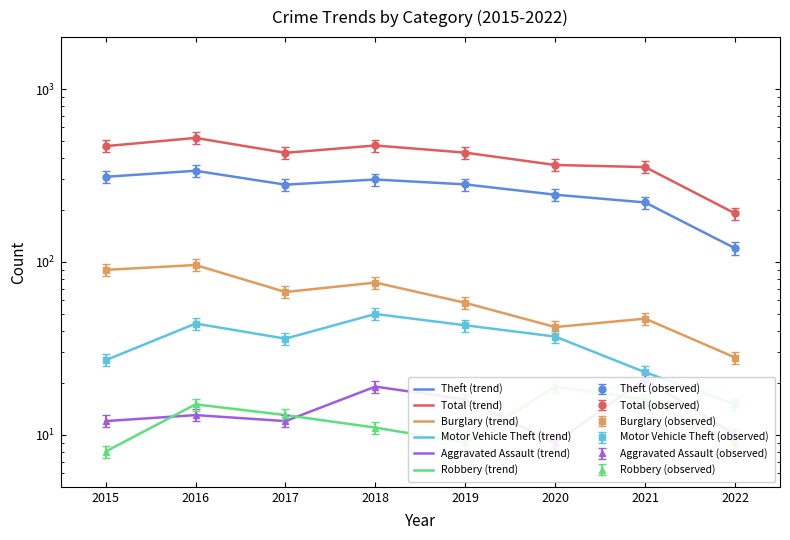

At which category does Theft (trend) reach its first local peak?

2016